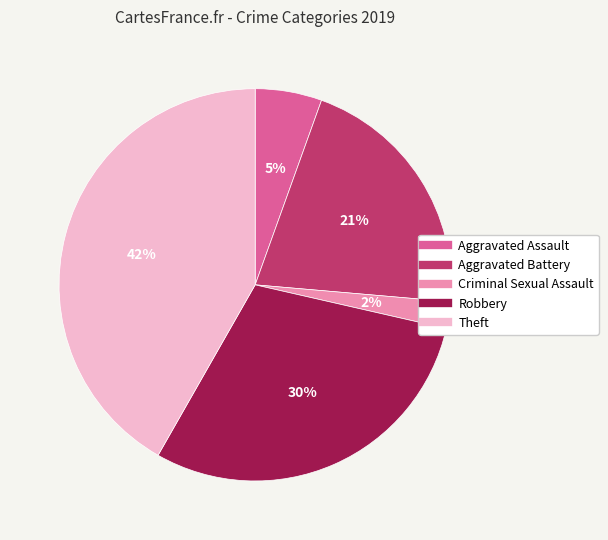

How many slices are in this pie chart?

5